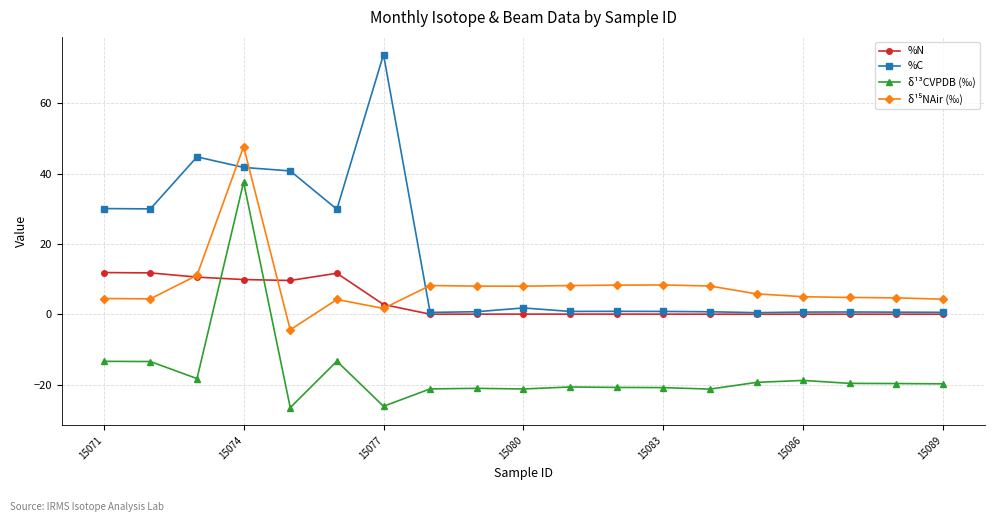

True or false: %C has more than 1 points higher than both neighbors.

True